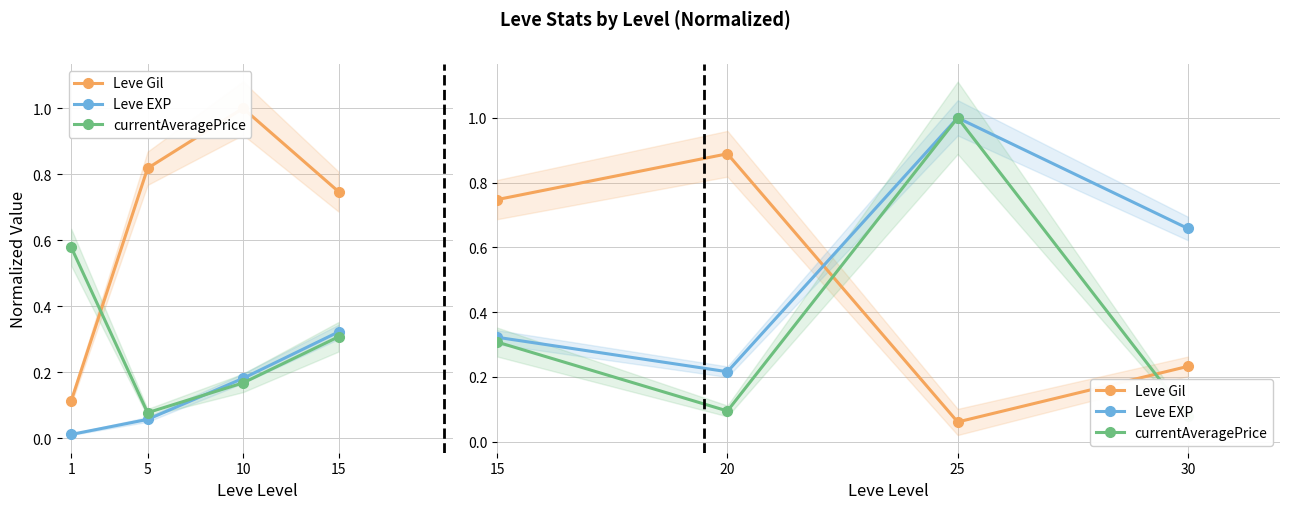

At which category does the chart reach its peak across all series?

25